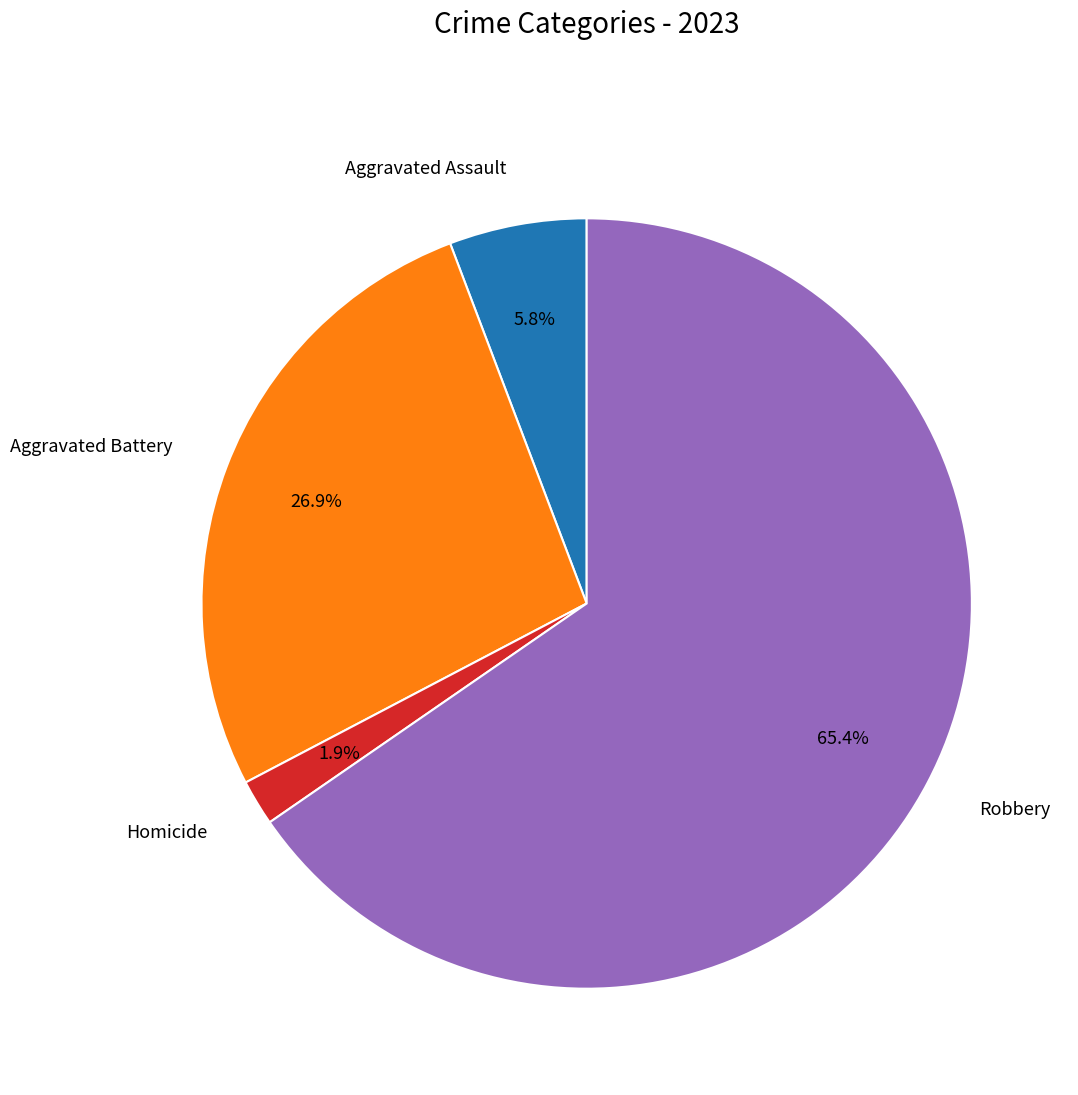

Rank the categories by value from lowest to highest.

Homicide, Aggravated Assault, Aggravated Battery, Robbery